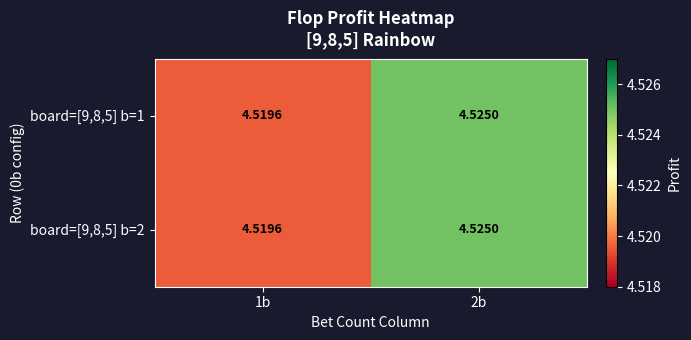

Is the value of board=[9,8,5] b=2 at 1b greater than the value of board=[9,8,5] b=1 at 2b?

No